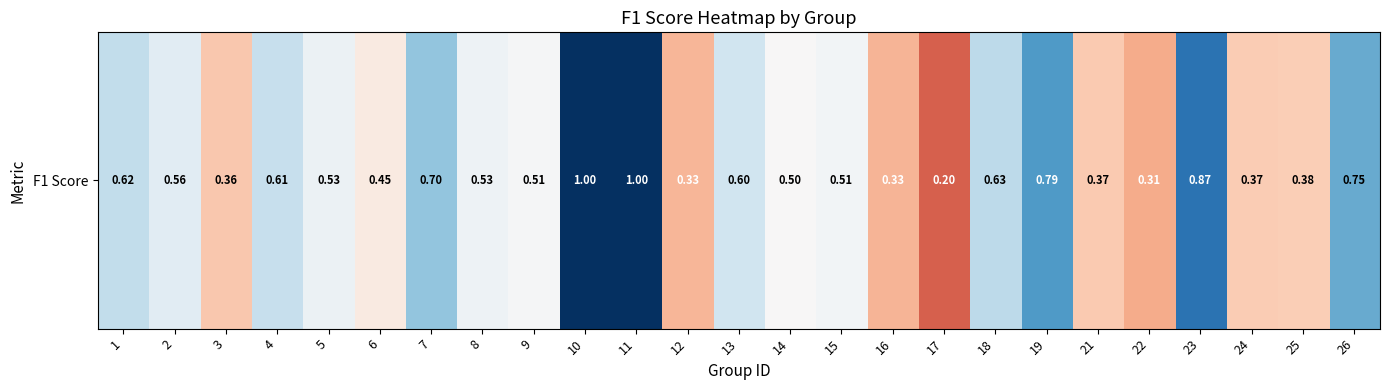

Rank the categories by value from lowest to highest.

17, 22, 16, 12, 3, 21, 24, 25, 6, 14, 9, 15, 8, 5, 2, 13, 4, 1, 18, 7, 26, 19, 23, 10, 11